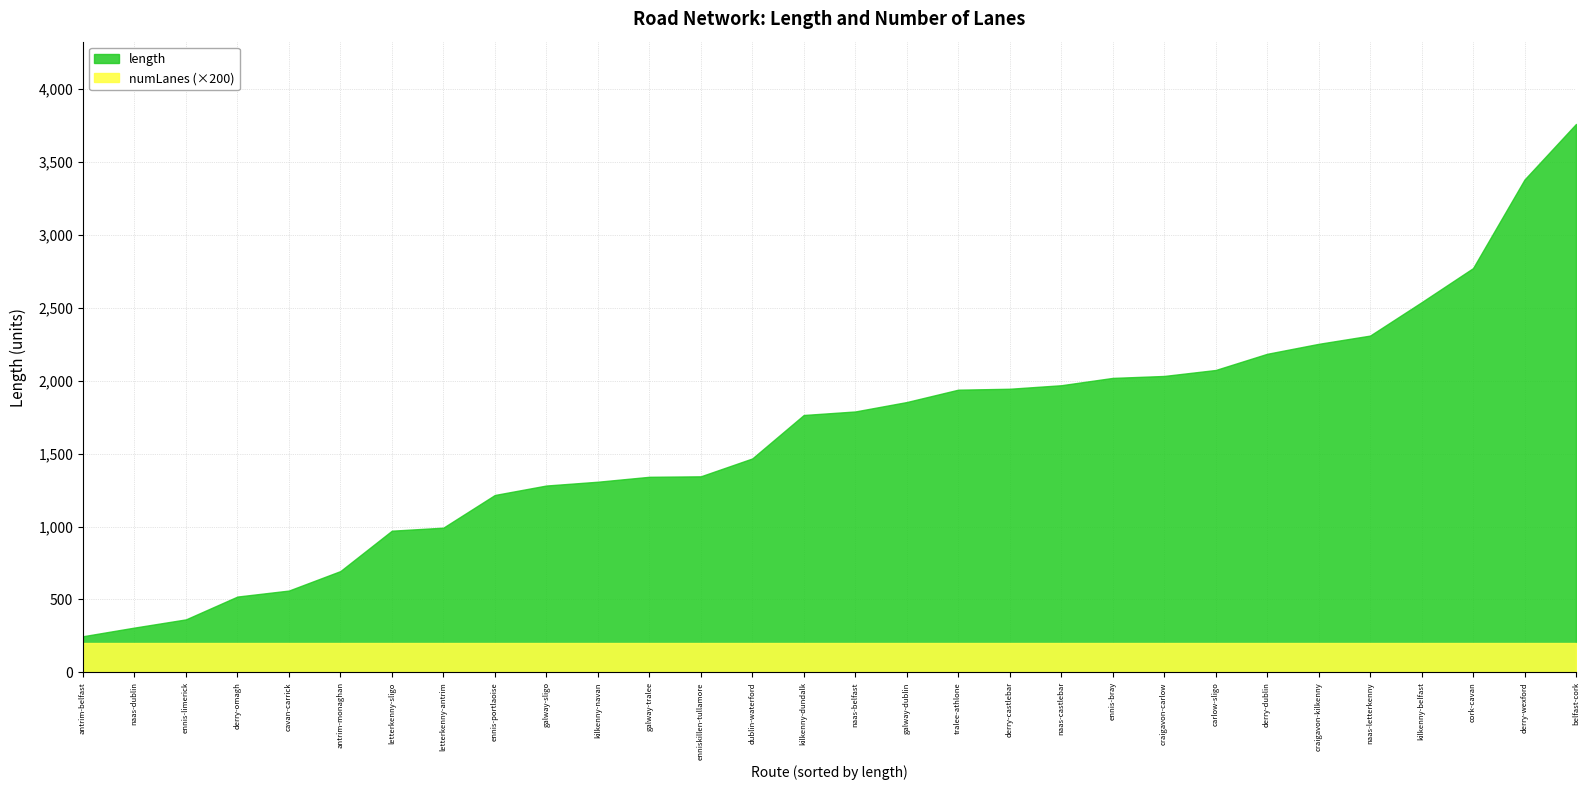

Rank the series by their average value, from highest to lowest.

length, numLanes